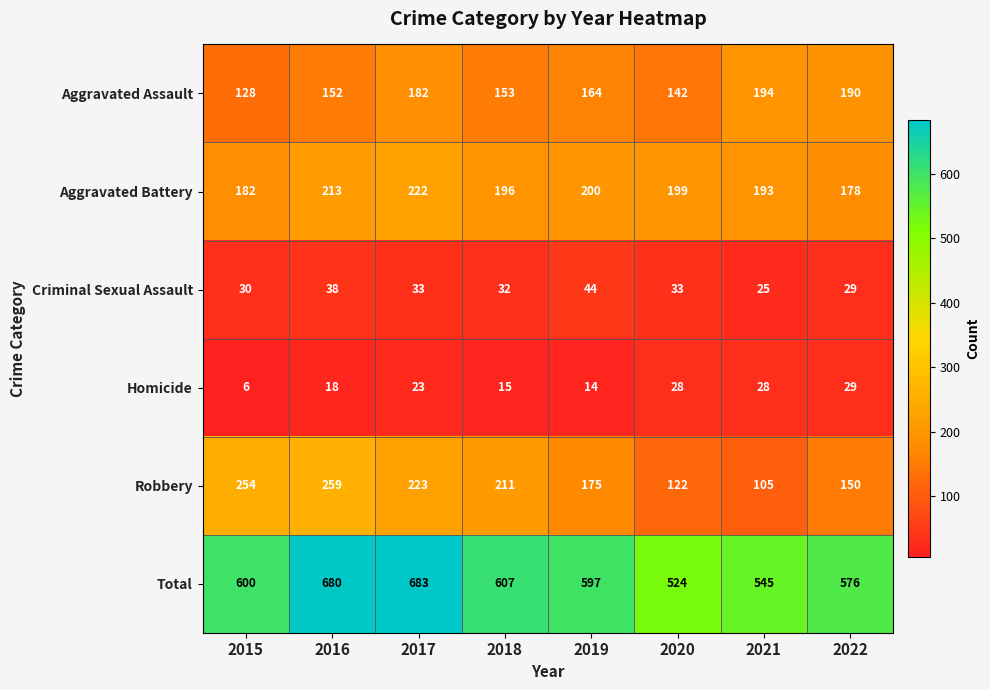

Which category has the lowest value across all series?

2015